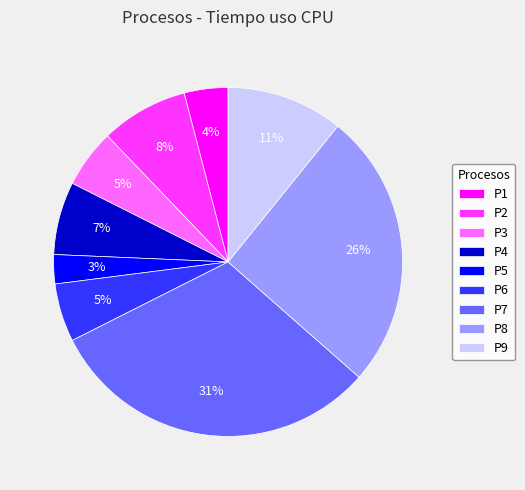

Combined, do P1 and P5 account for over 50%?

No